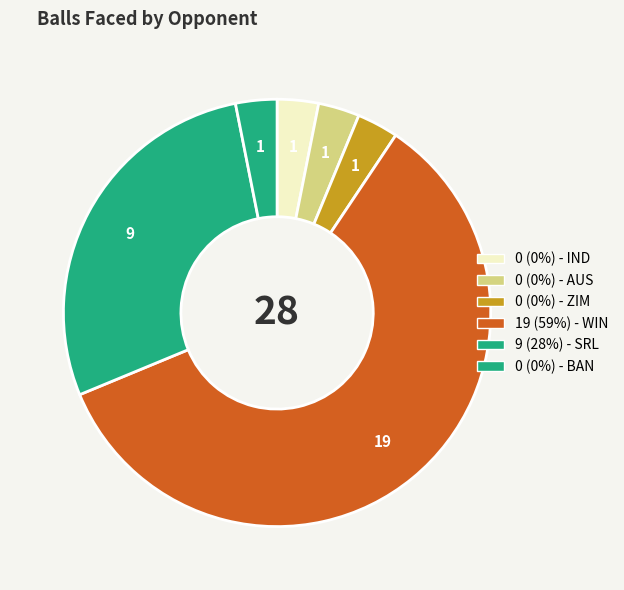

Count the number of slices in the pie.

6